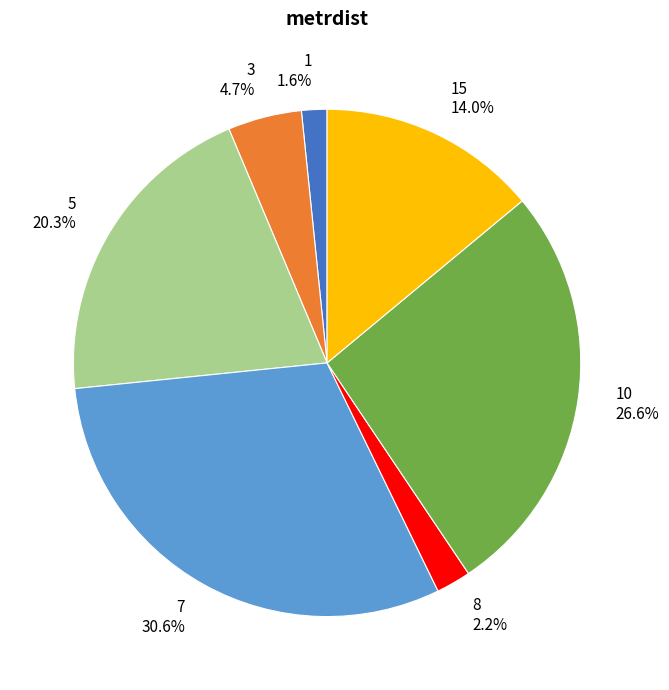

What percentage is NOT represented by 8?

97.8%